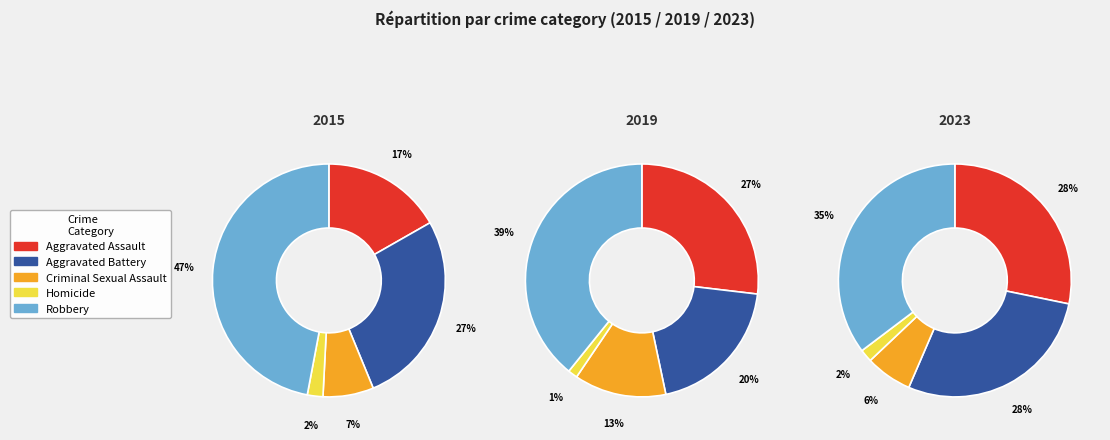

Which category has the smallest portion of the pie?

Homicide